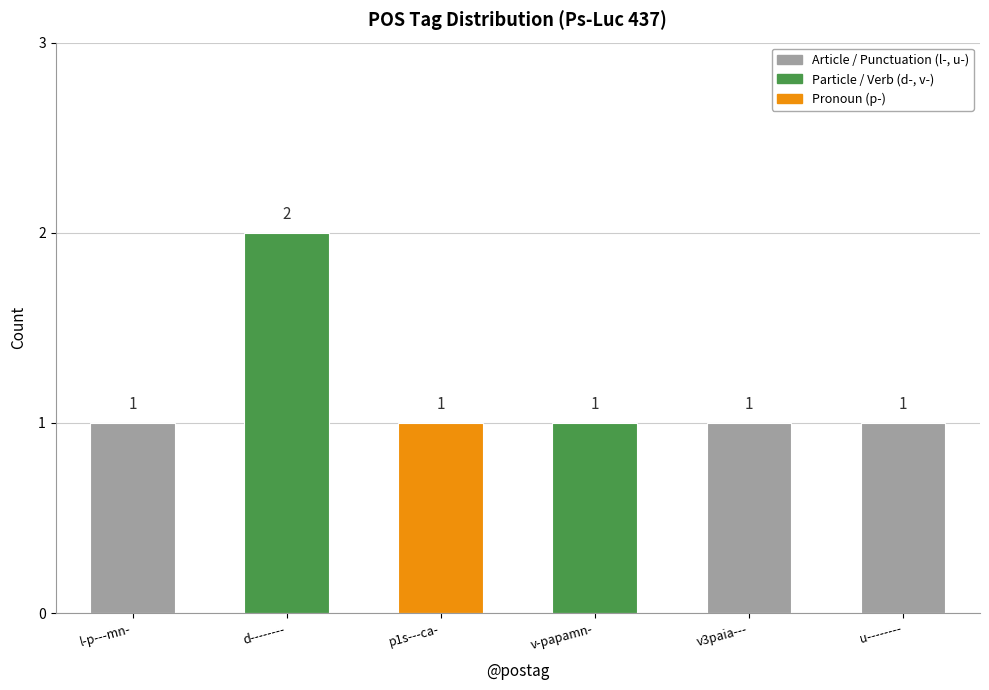

Approximately how many times larger is the value at v3paia--- compared to v-papamn-?

1.0